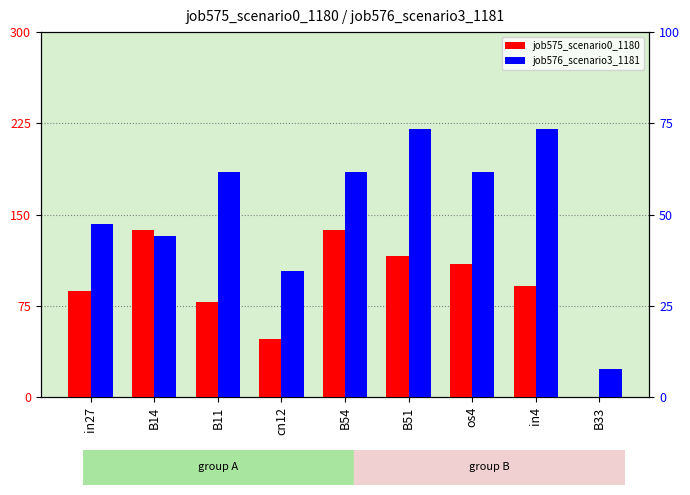

Which series changed the most between B14 and B51?

job576_scenario3_1181